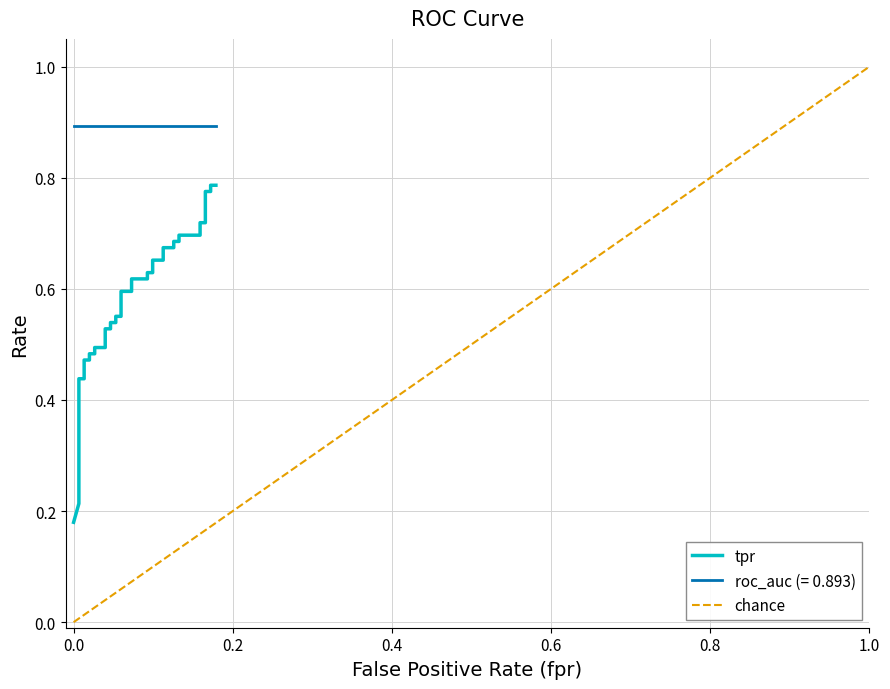

True or false: the data has more than 0 interior local peaks.

False